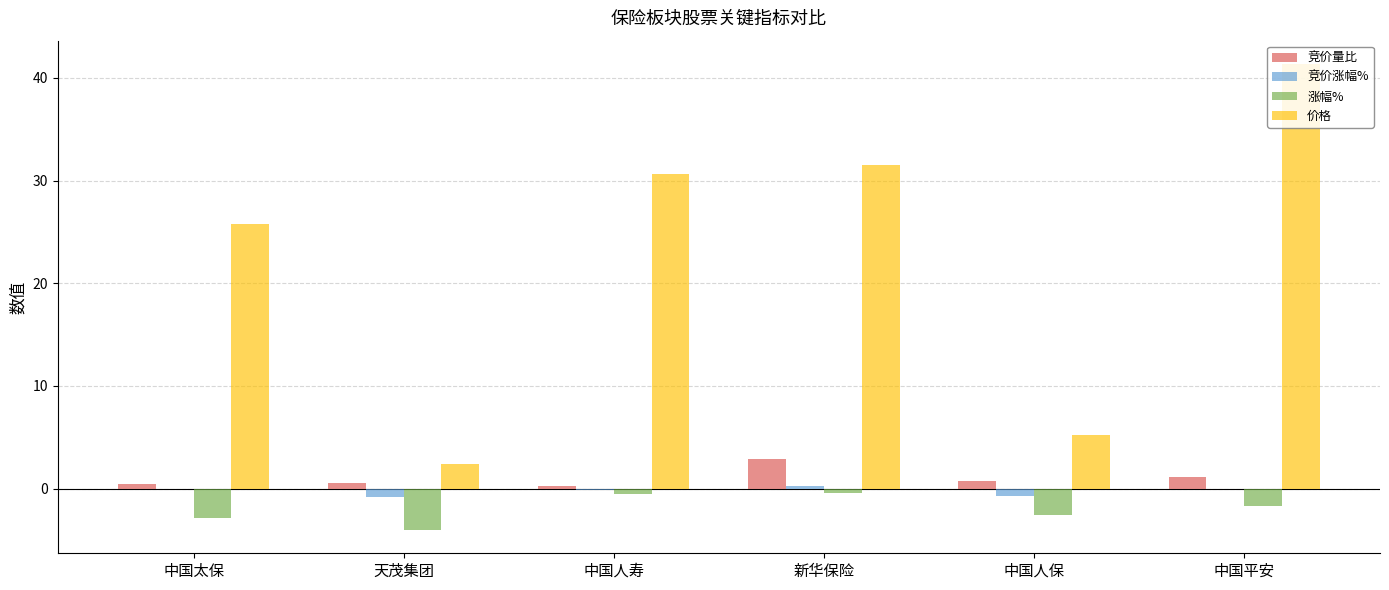

Is the value of 涨幅% at 天茂集团 greater than the value of 竞价量比 at 中国人保?

No